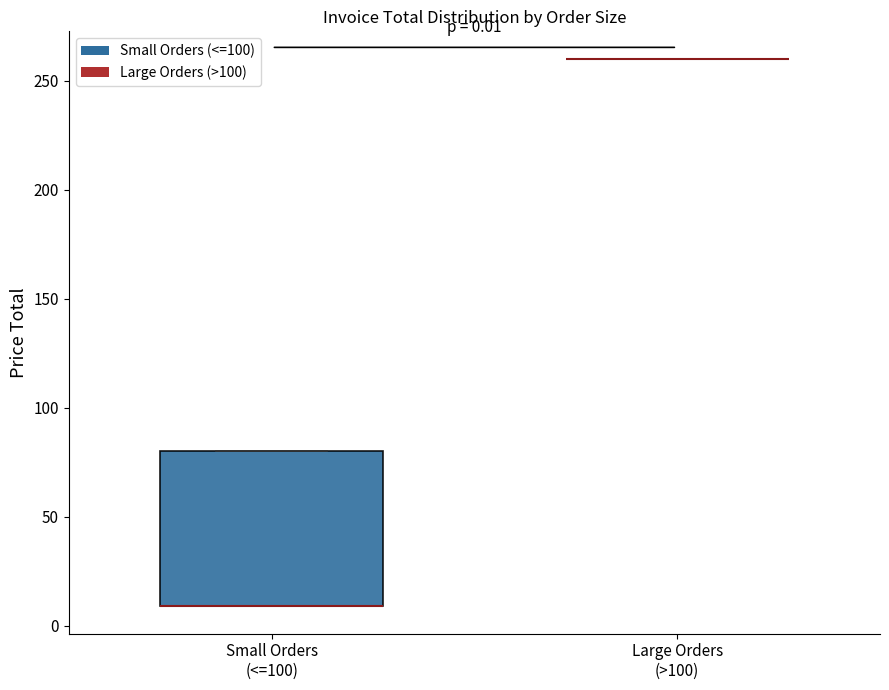

Comparing the boxes themselves (not the whiskers), which one is the tallest?

Small Orders (<=100)